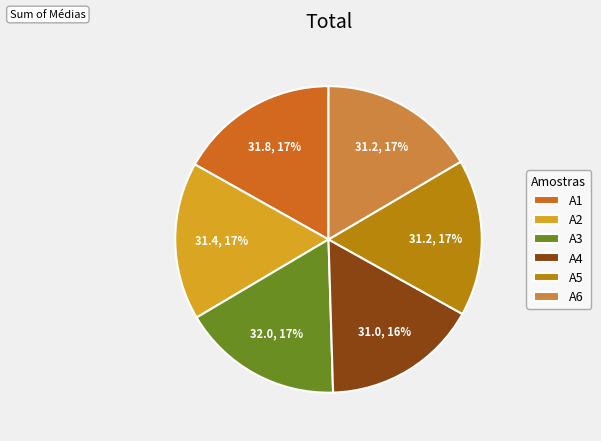

To the nearest percent, what is the average slice percentage?

17%